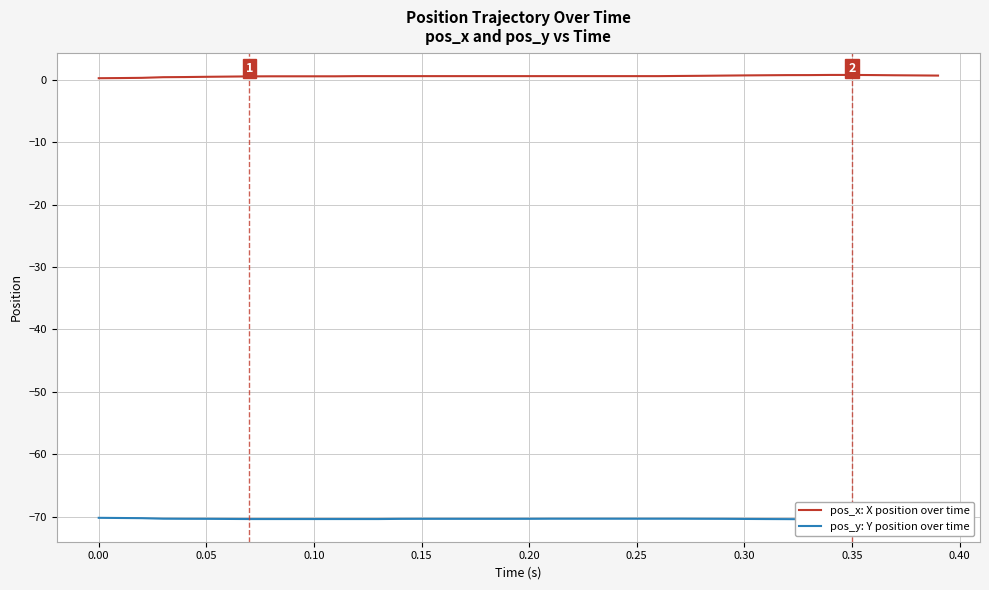

Rank the series by their average value, from highest to lowest.

pos_x, pos_y